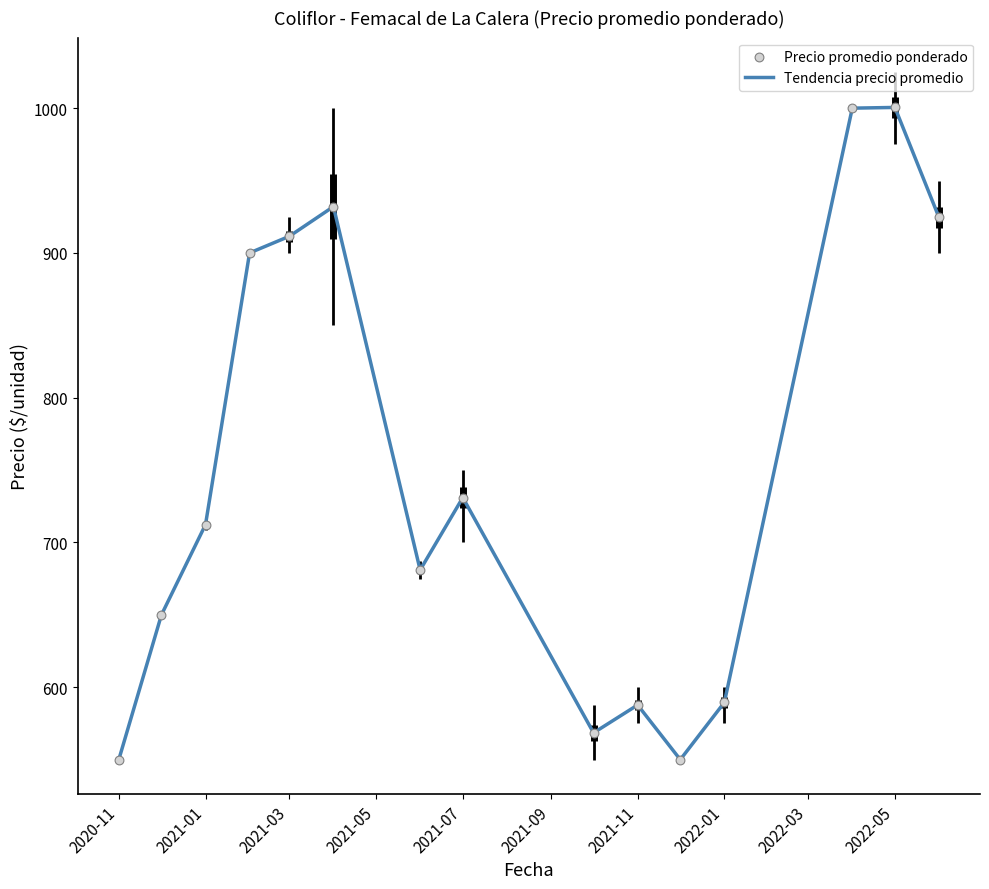

What is the smallest value displayed?

550.0